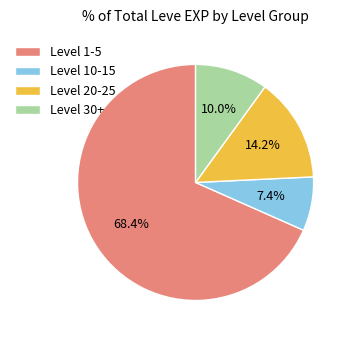

Rank the categories by value from lowest to highest.

Level 10-15, Level 30+, Level 20-25, Level 1-5